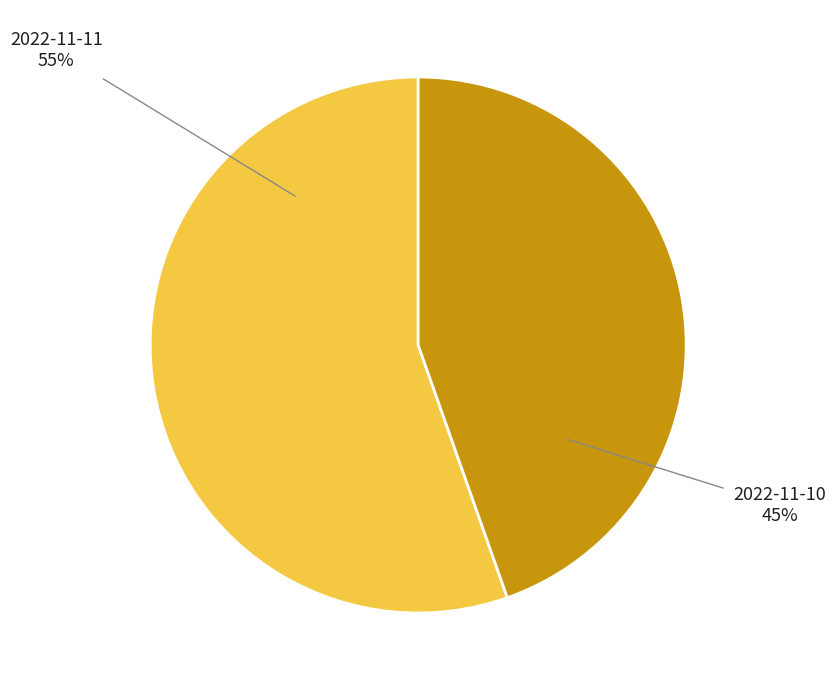

How many segments does this pie chart have?

2